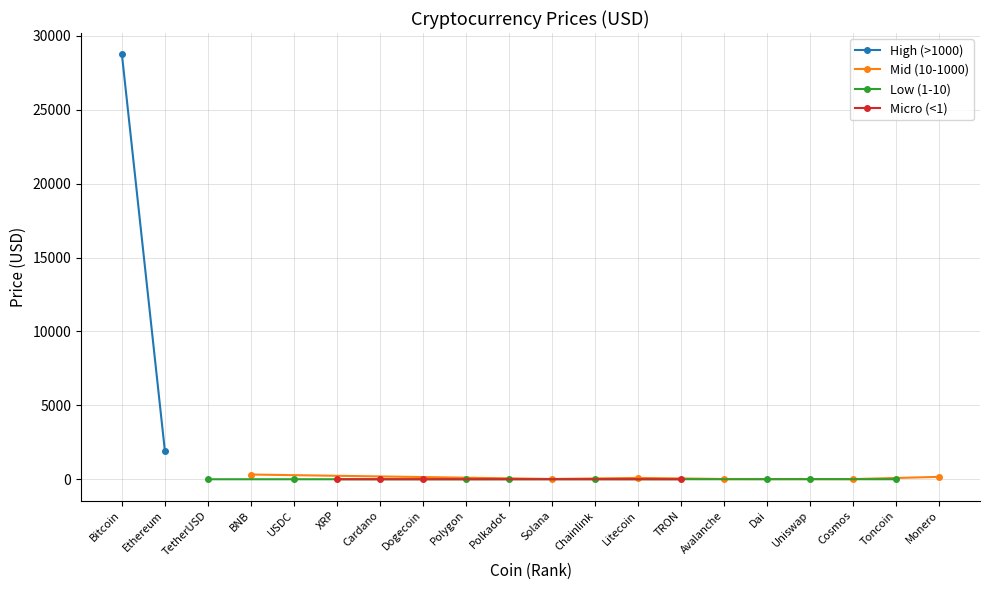

The chart shows a value of 18.1 at Avalanche. True or false?

True